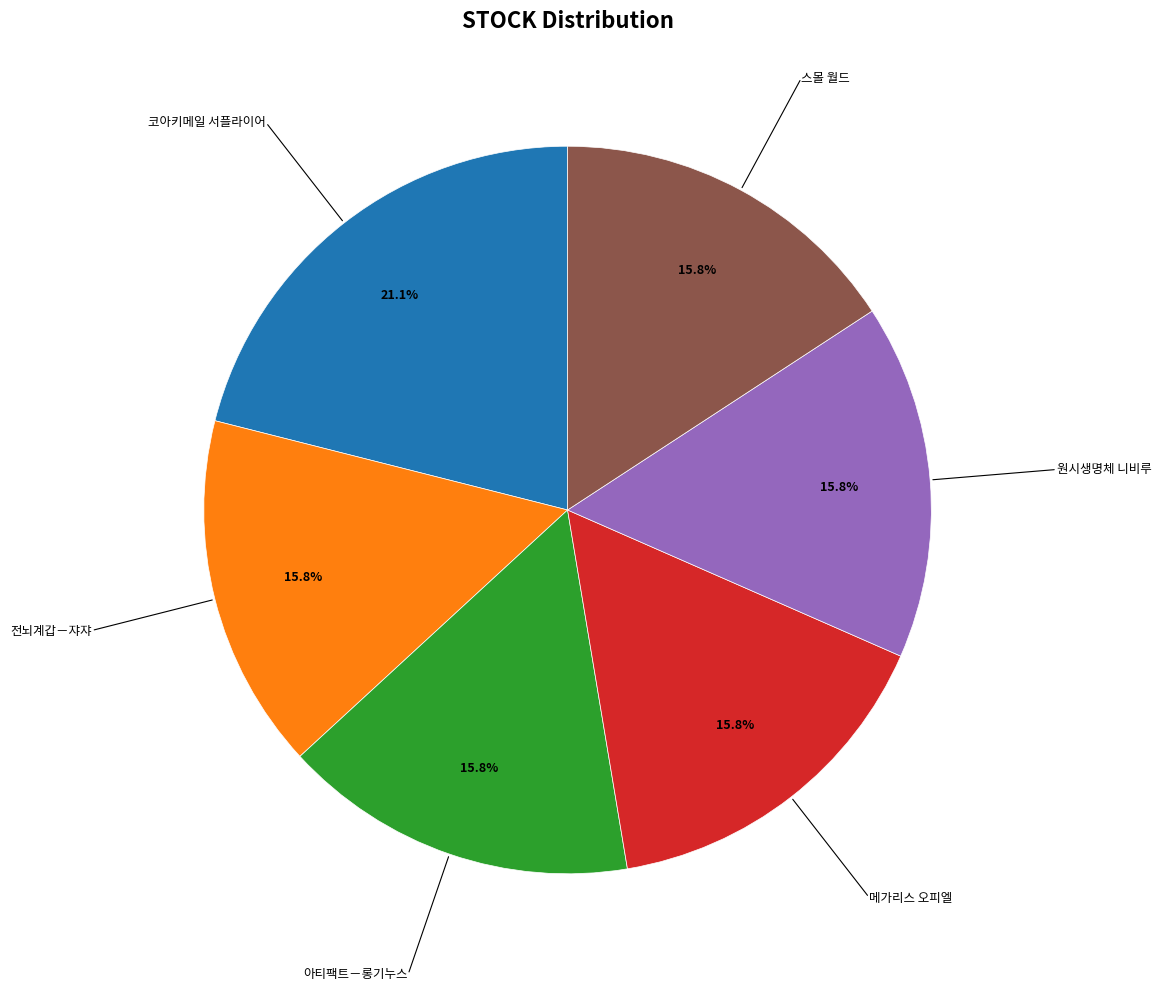

To the nearest percent, what portion does 스몰 월드 represent?

16%